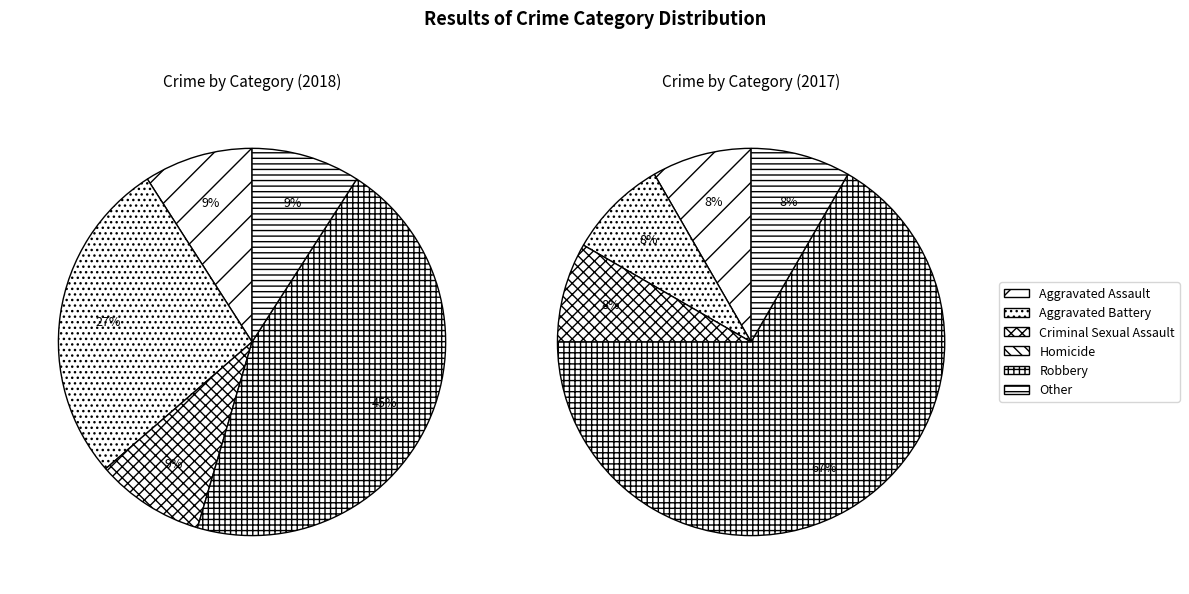

What percentage is the Other slice, to the nearest percent?

9%